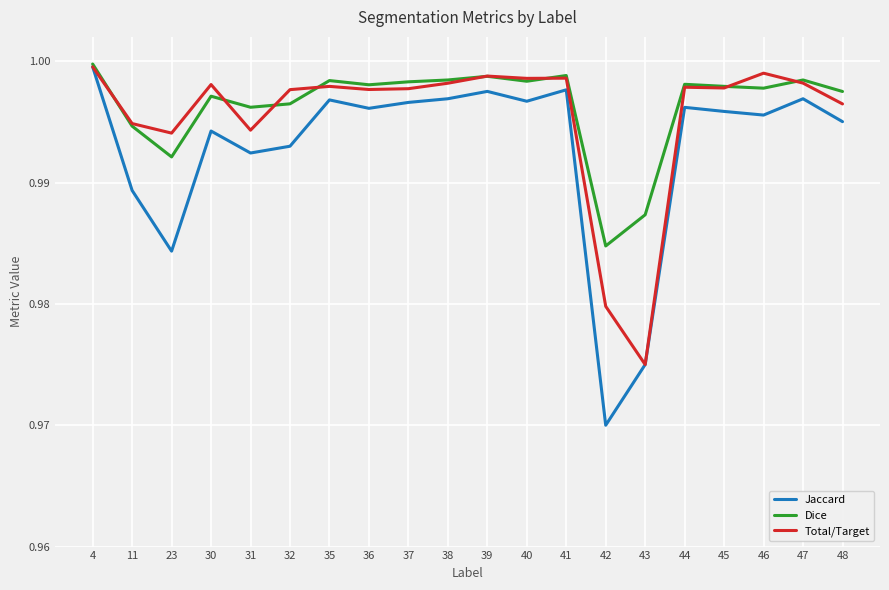

Rank the series by their average value, from lowest to highest.

Jaccard, Total/Target, Dice